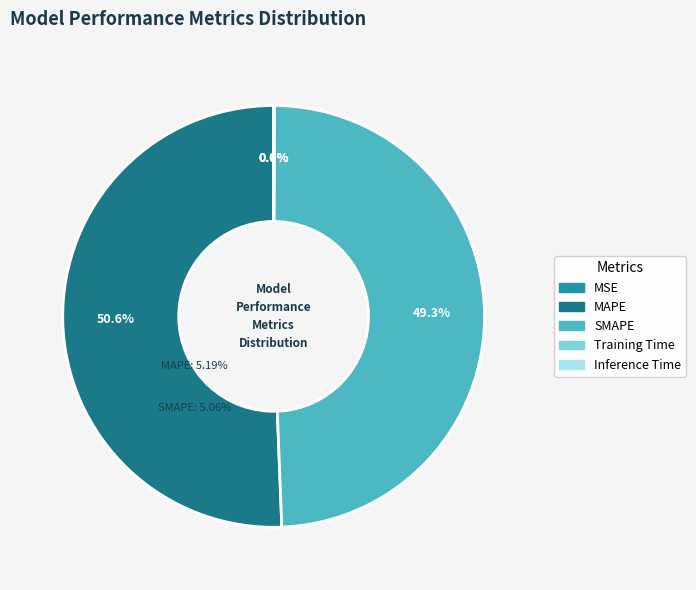

To the nearest percent, what percentage of the pie is MAPE?

51%